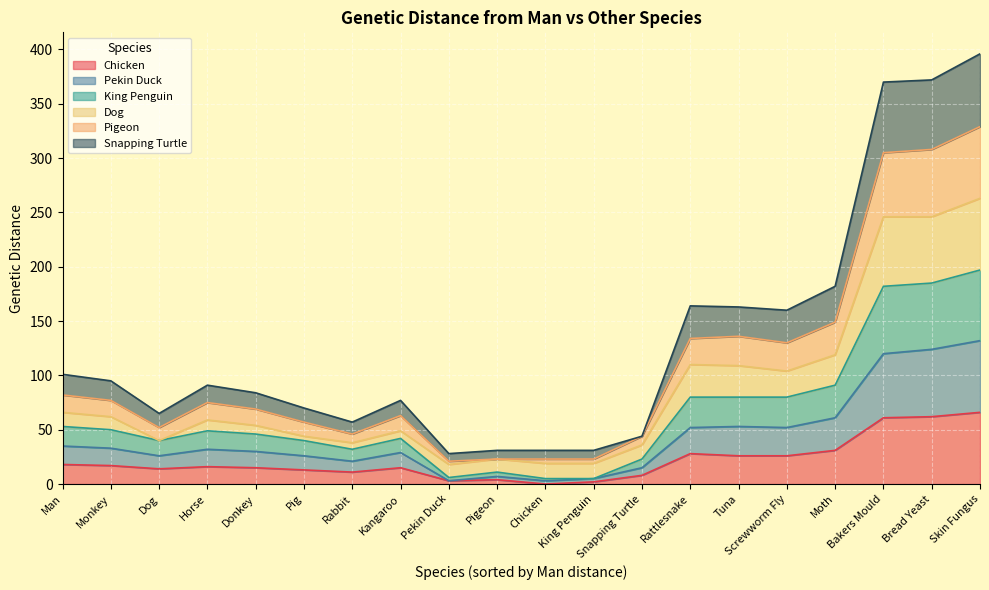

What is the difference between the maximum and minimum values in the Chicken series?

66